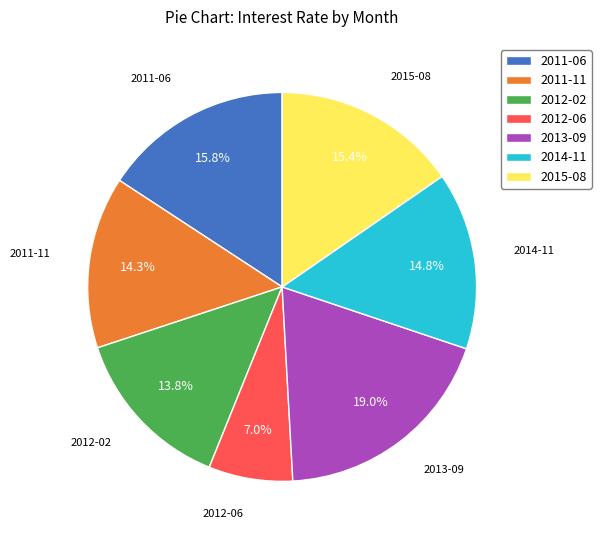

Is there a majority slice in this chart?

No